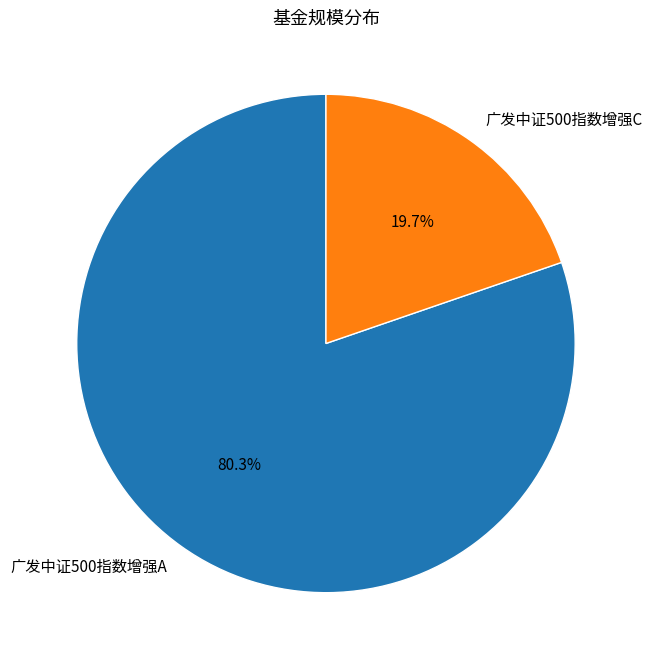

Does 广发中证500指数增强A account for over 50% of the chart?

Yes